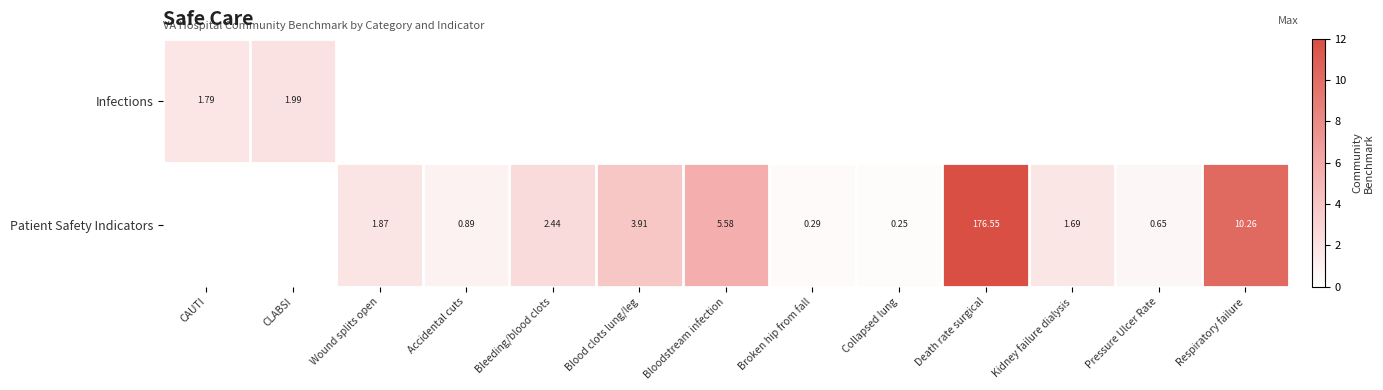

Rank the series by their average value, from lowest to highest.

Infections, Patient Safety Indicators